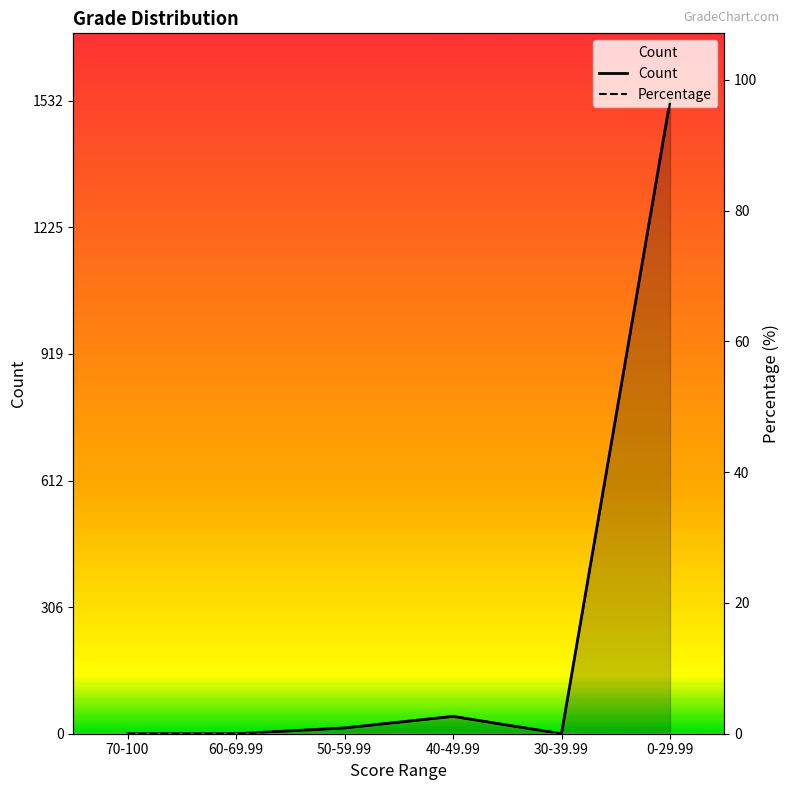

Does the chart have visible grid lines?

No